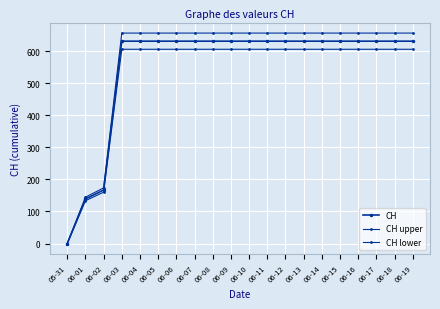

Where is CH upper nearest to the value 328?

06-02